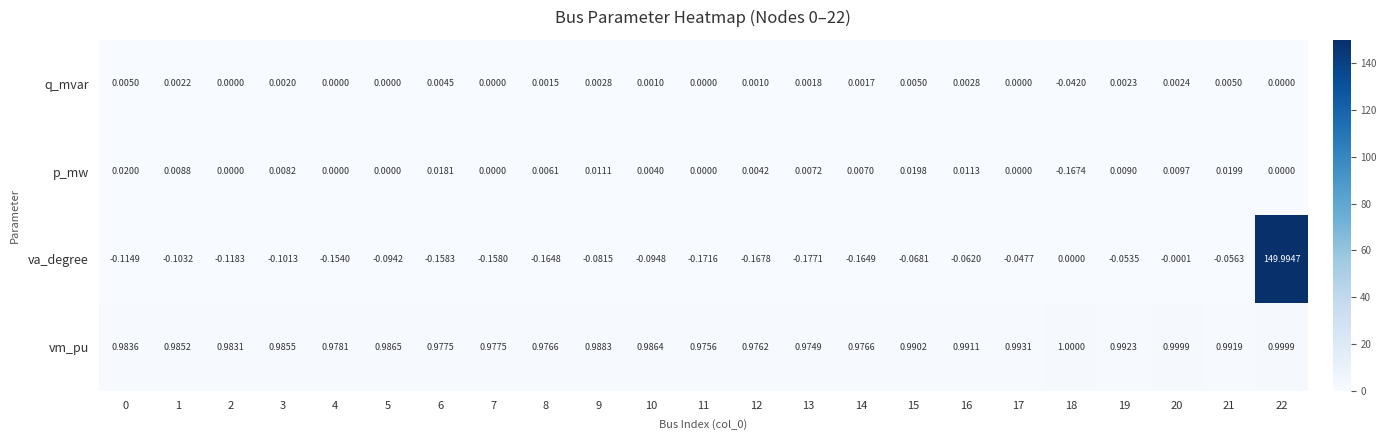

How many distinct data groups are displayed?

4